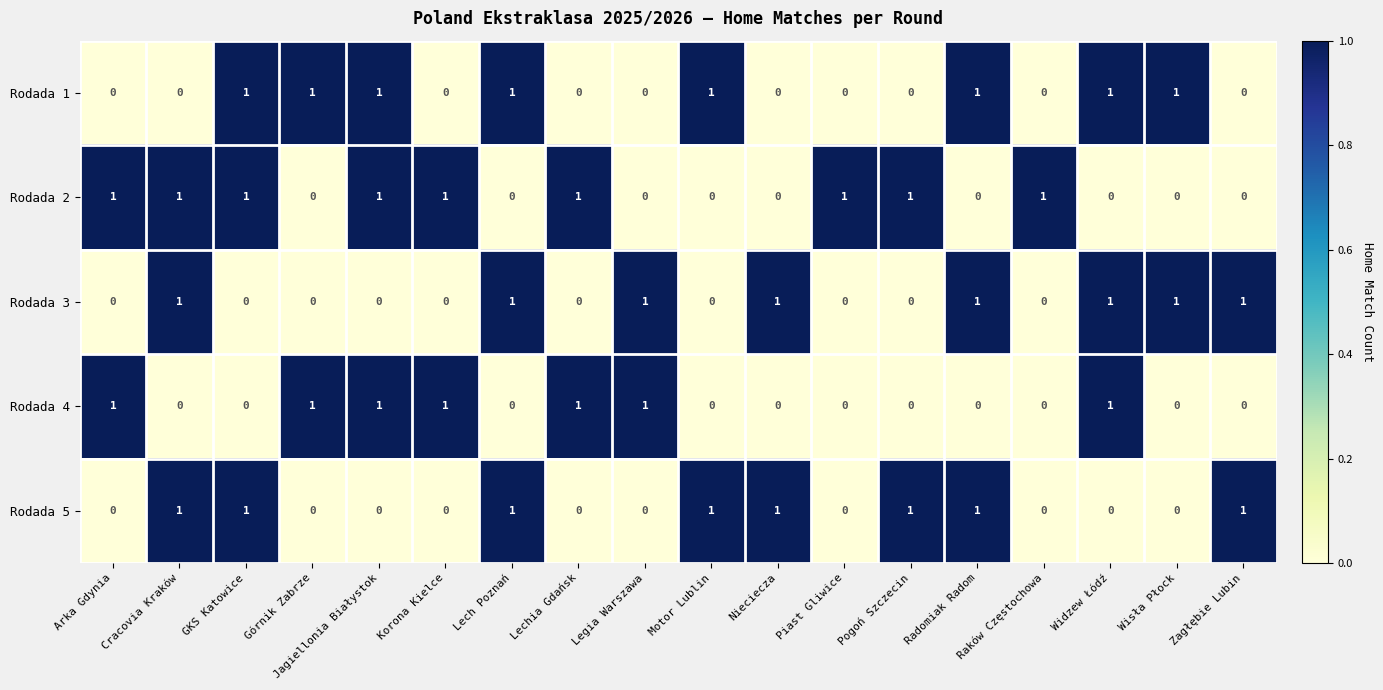

What is the sum of all Rodada 5 values?

8